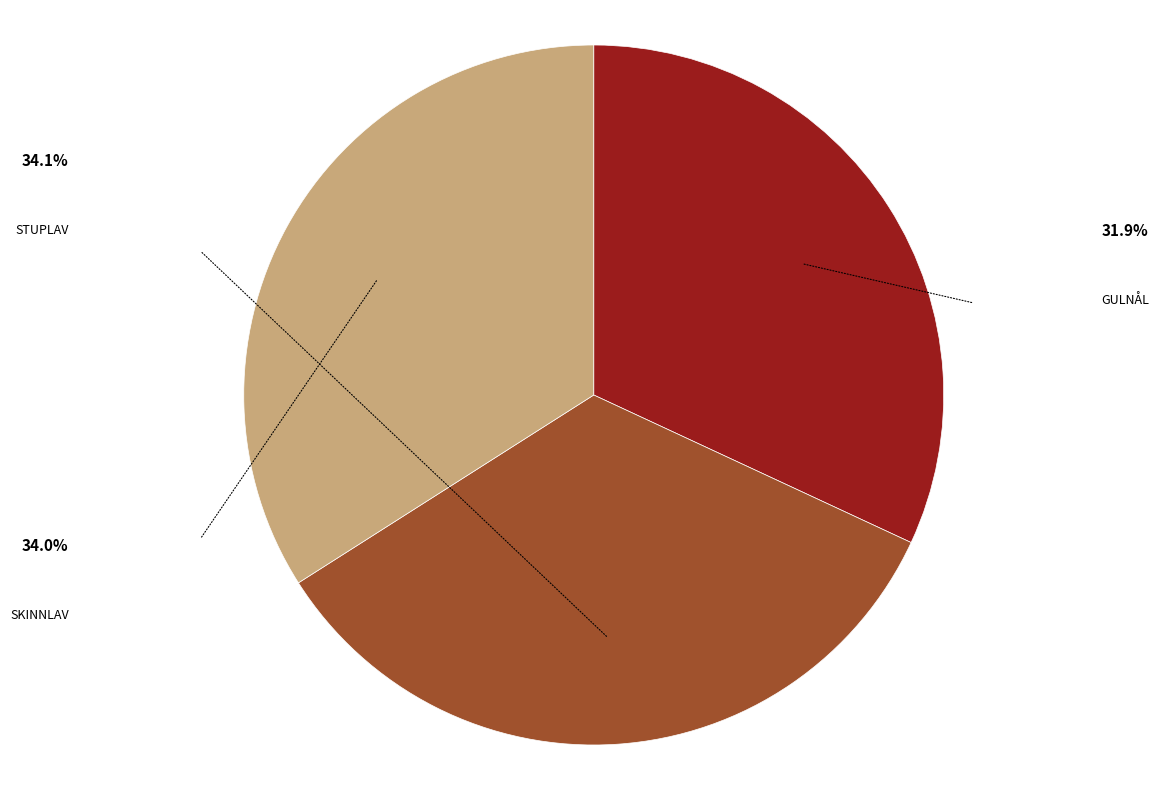

Is there a majority slice in this chart?

No